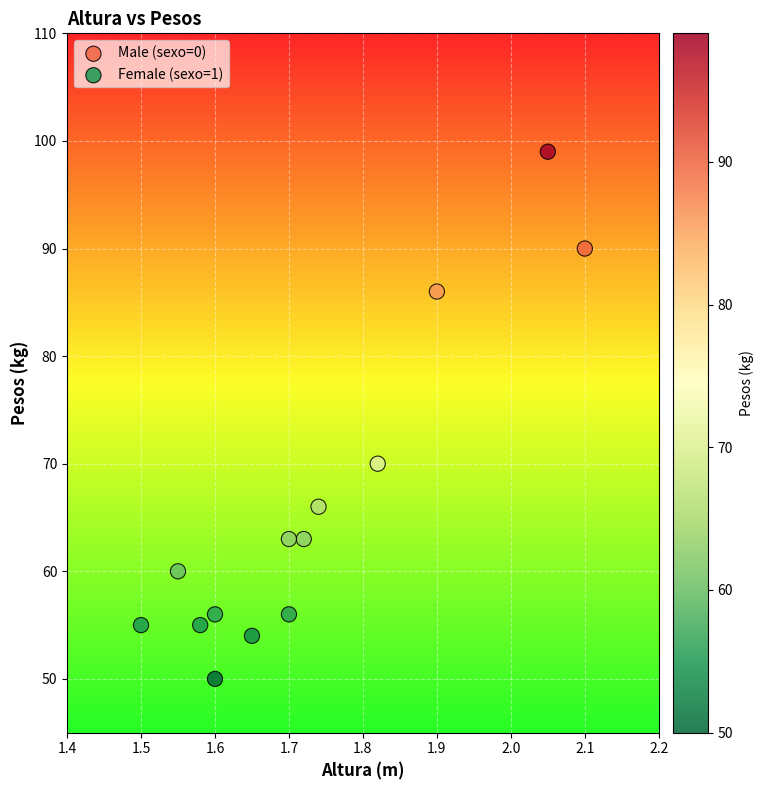

Which series has the widest spread of Y values?

Male (sexo=0)